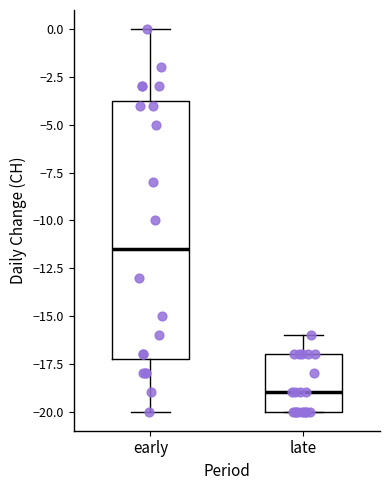

Comparing the boxes themselves (not the whiskers), which one is the tallest?

early